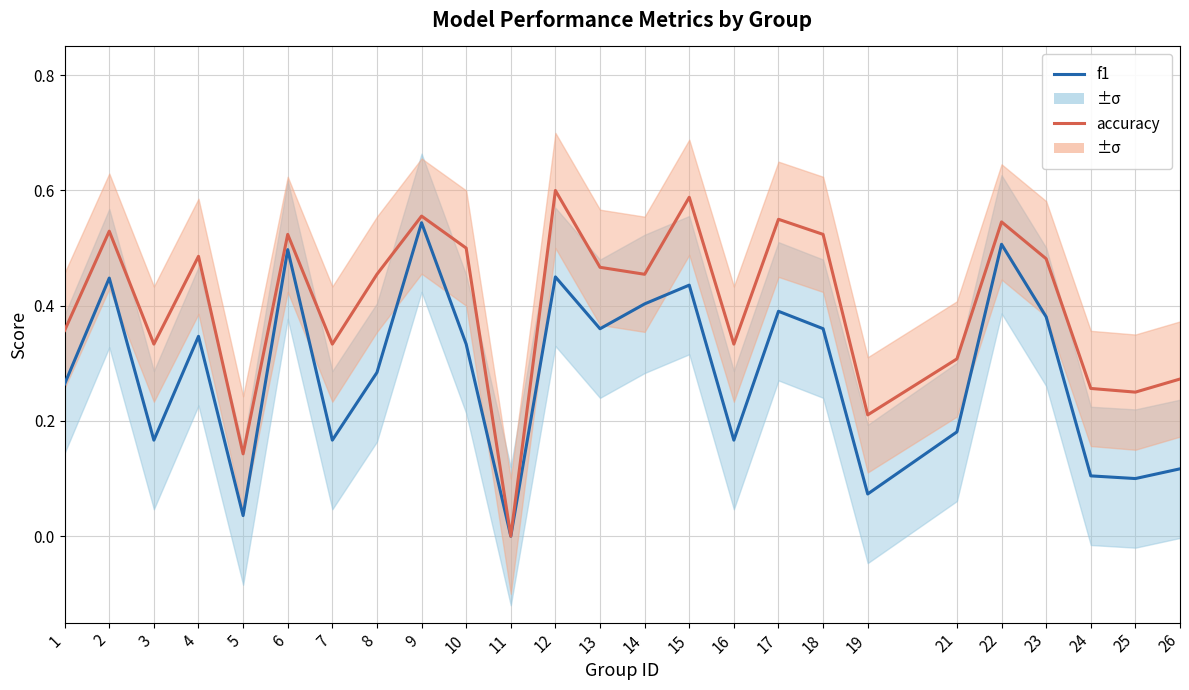

True or false: accuracy and f1 cross at least once.

False